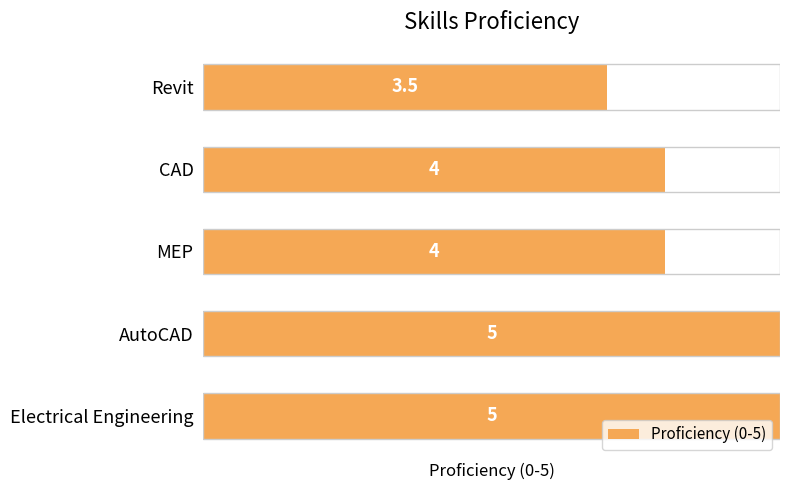

List the labels in order of value, smallest first.

Revit, MEP, CAD, Electrical Engineering, AutoCAD